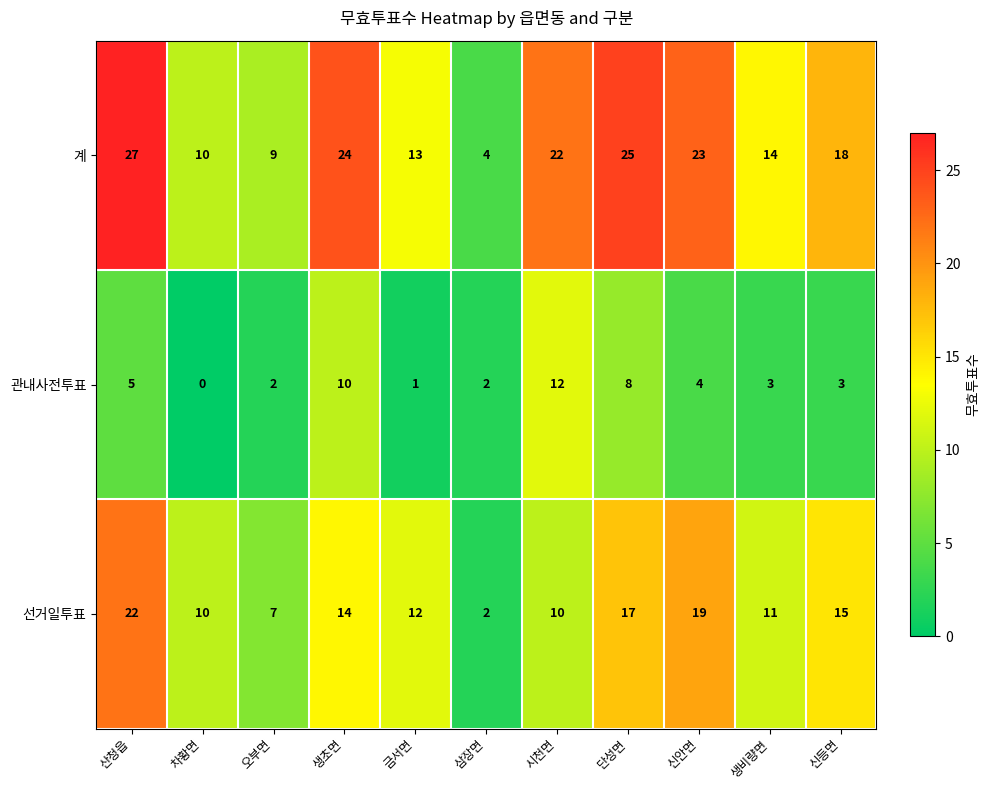

At which category does the chart reach its minimum across all series?

차황면